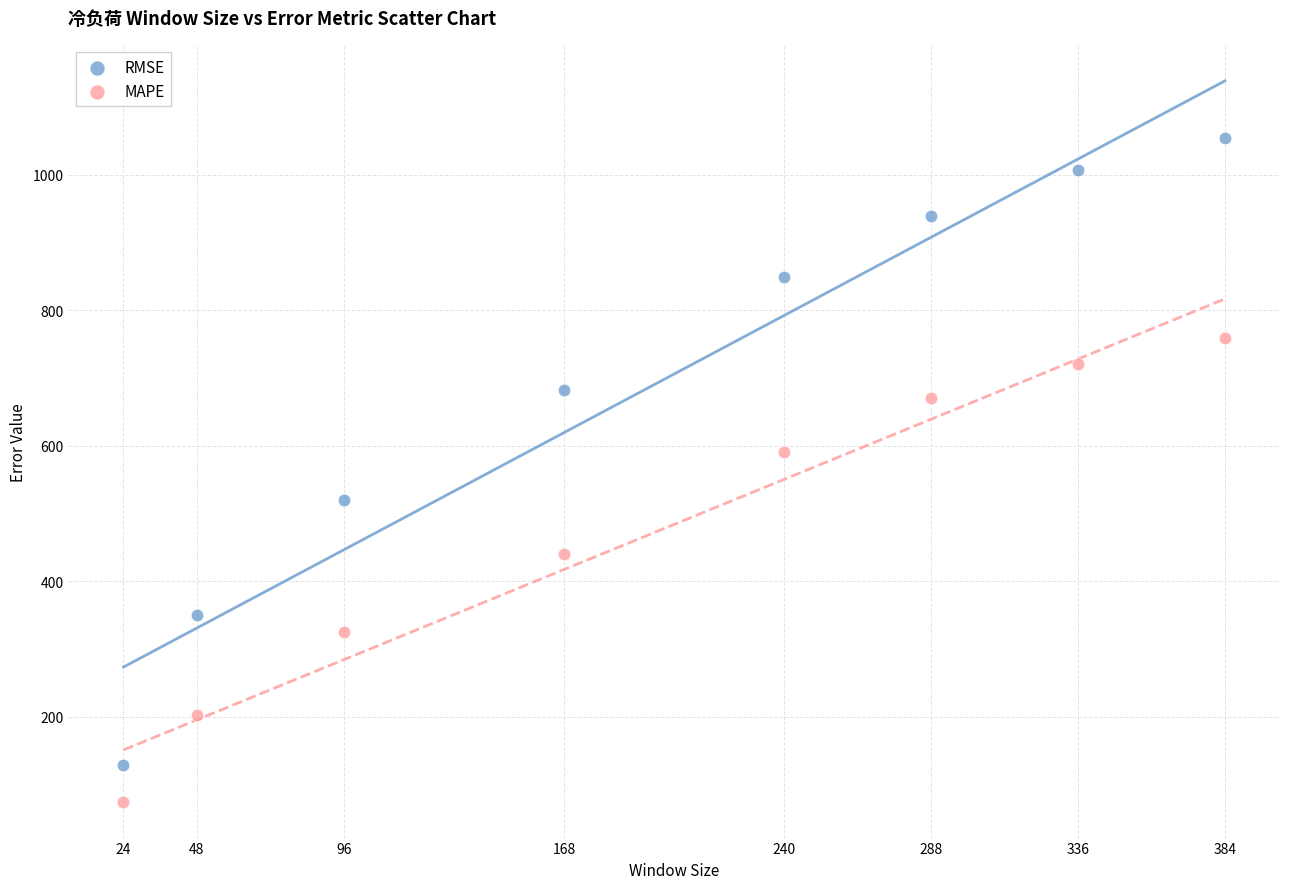

Across all series, what Y value is closest to 564?

590.5